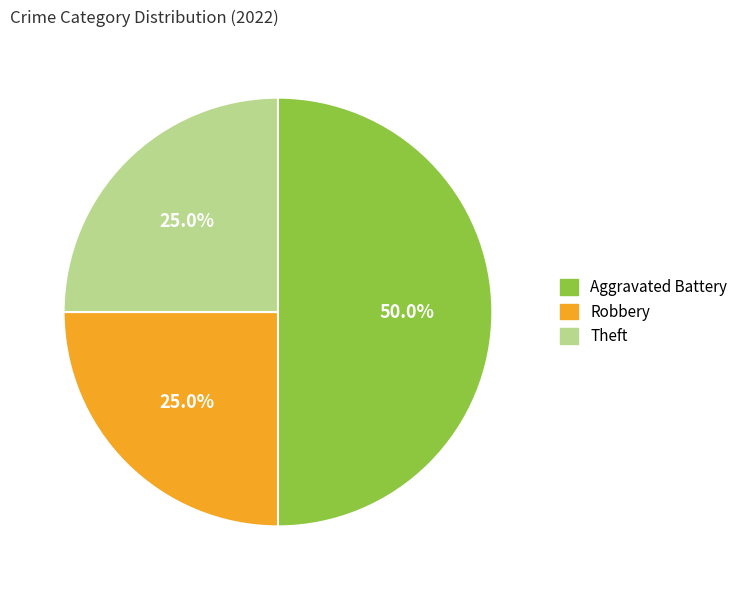

What percentage is NOT represented by Aggravated Battery?

50.0%